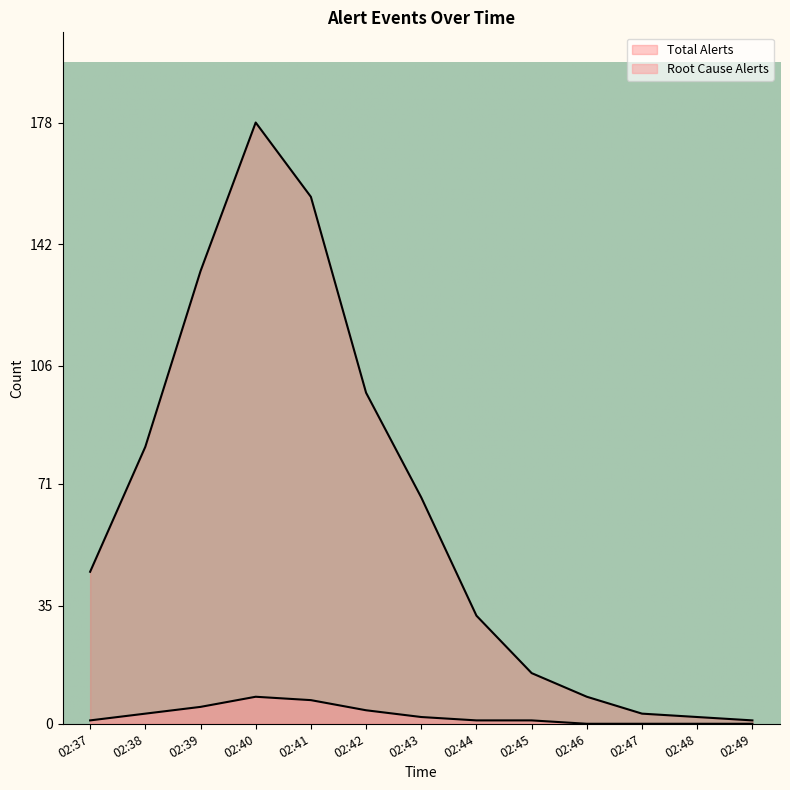

True or false: Root Cause Alerts and Total Alerts cross at least once.

False